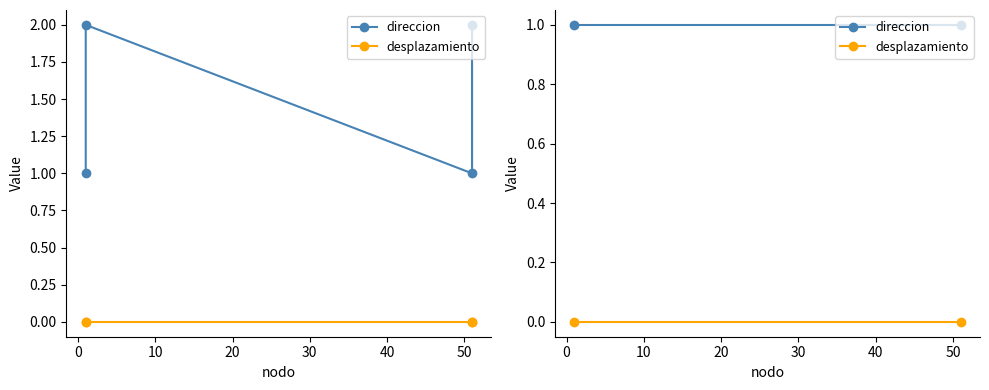

What is the average value of the direccion series?

1